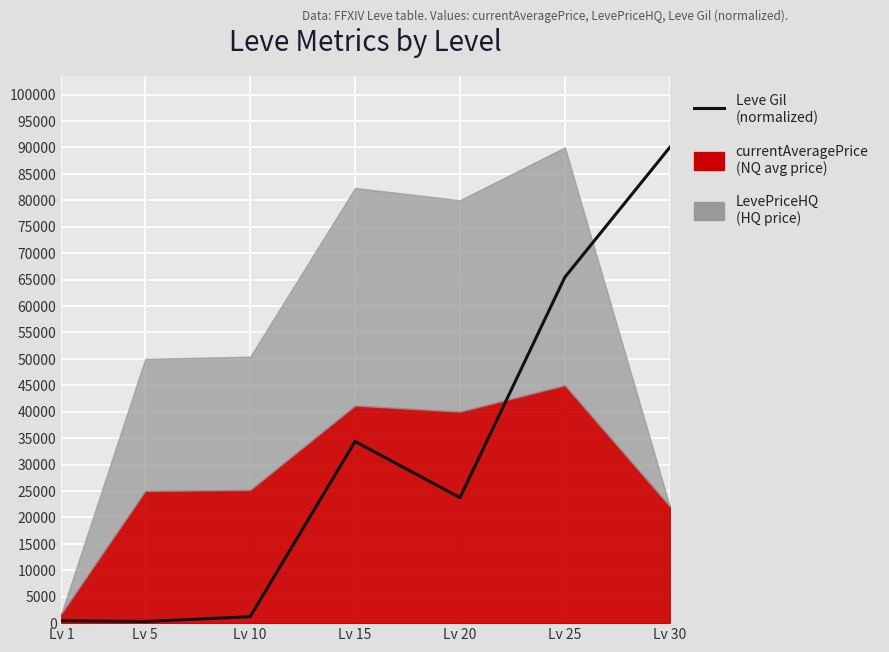

Which has a higher value, Lv 30 or Lv 5?

Lv 30